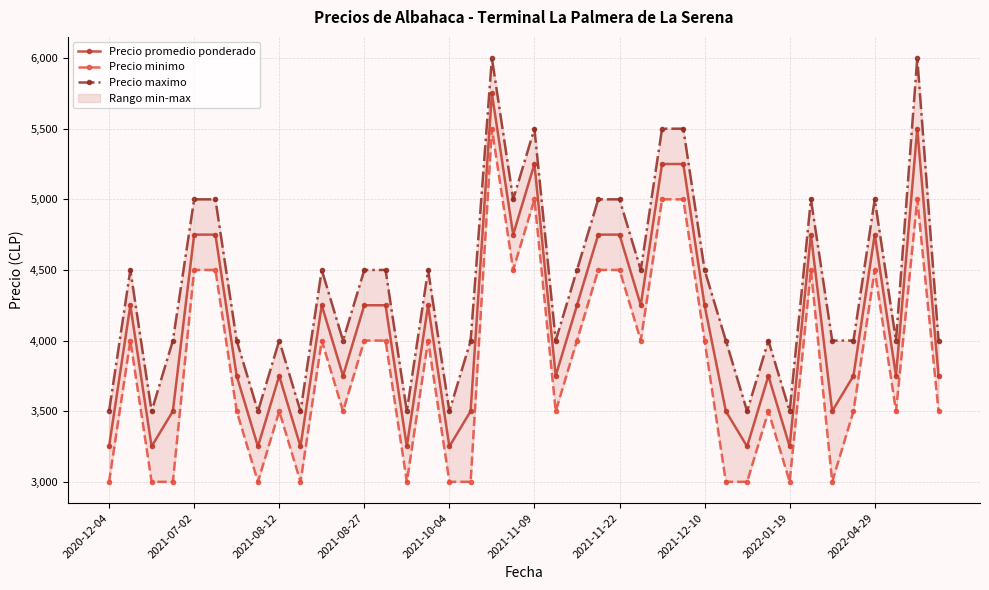

What is the difference between the highest and lowest values at 38?

1000